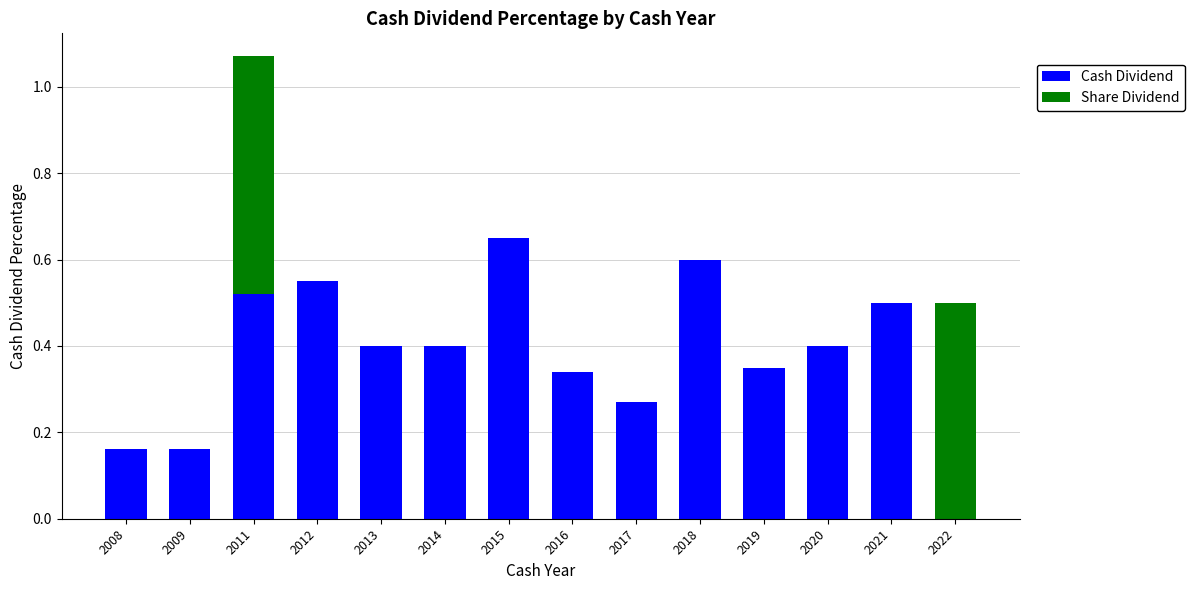

What is the sum of all Cash Dividend values?

5.3